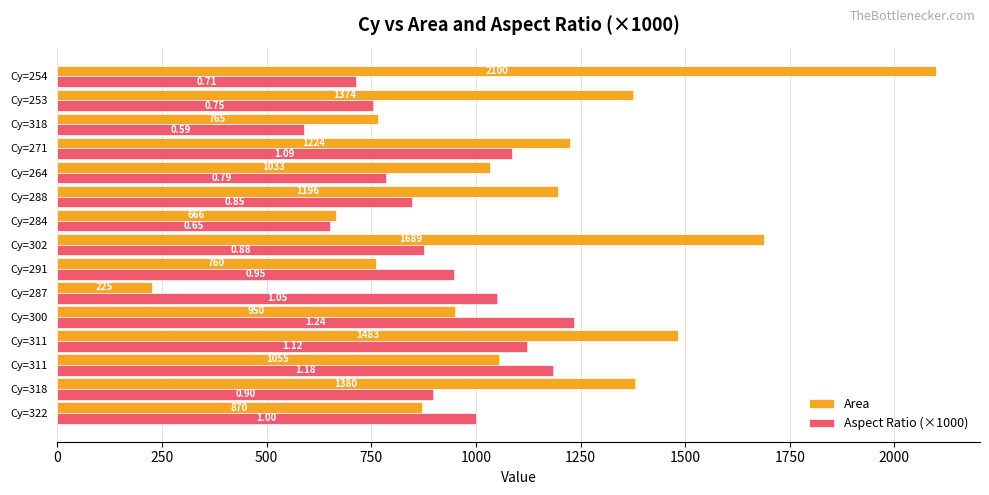

How many series are shown in this chart?

2